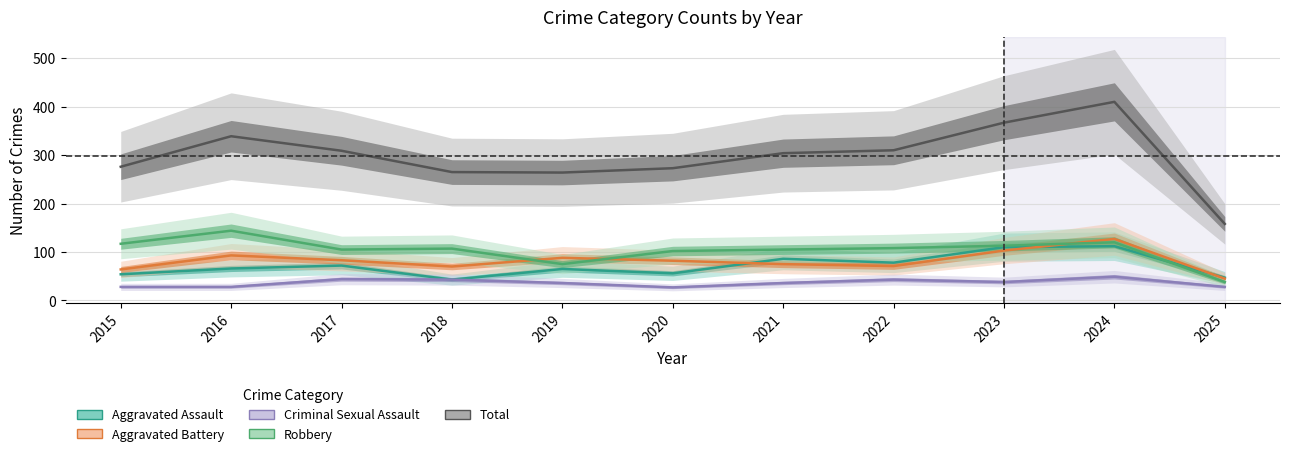

How many data points in Criminal Sexual Assault are above 36?

5